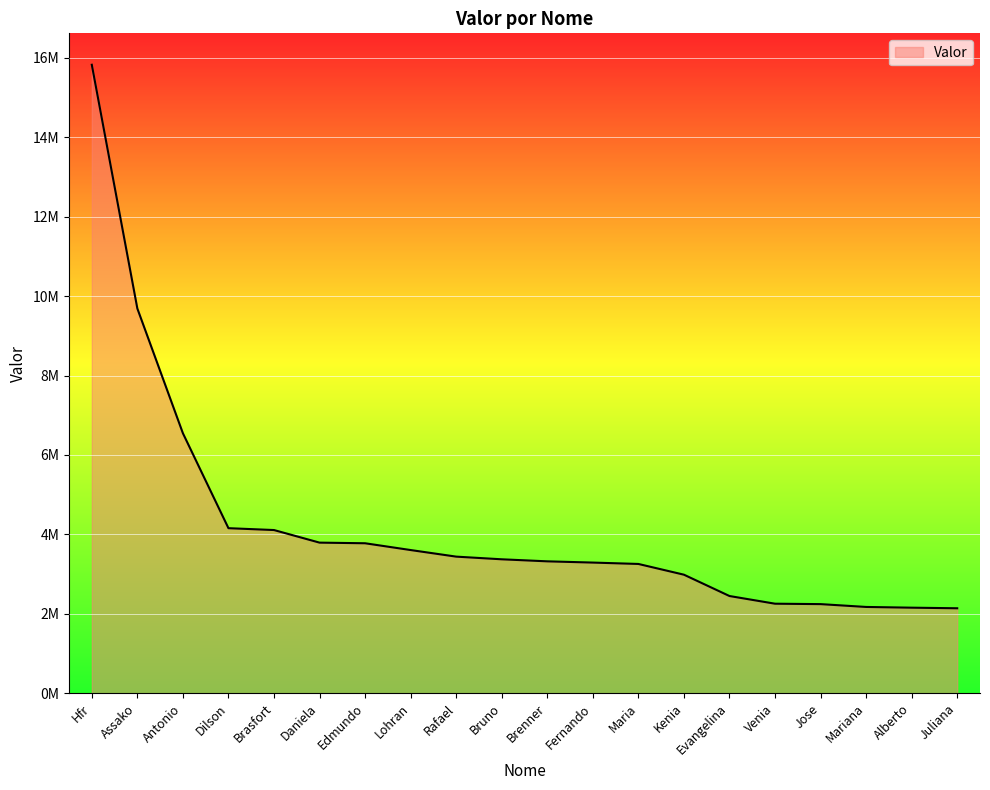

Does the chart have visible grid lines?

Yes